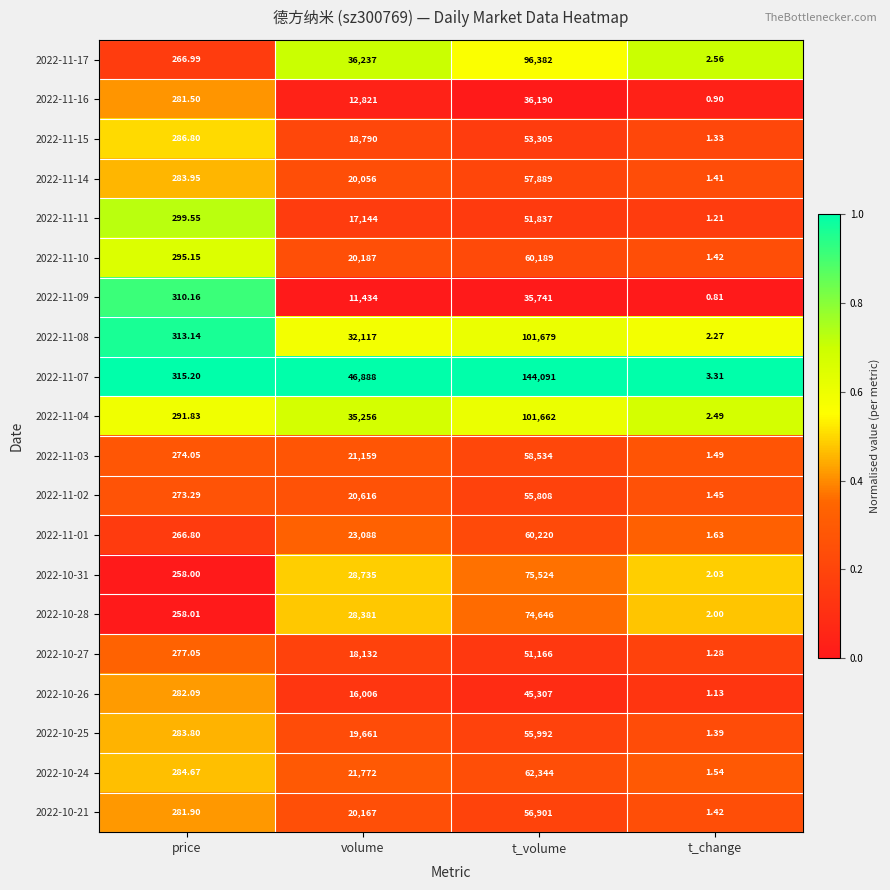

At which category is the sum across all series the highest?

t_volume